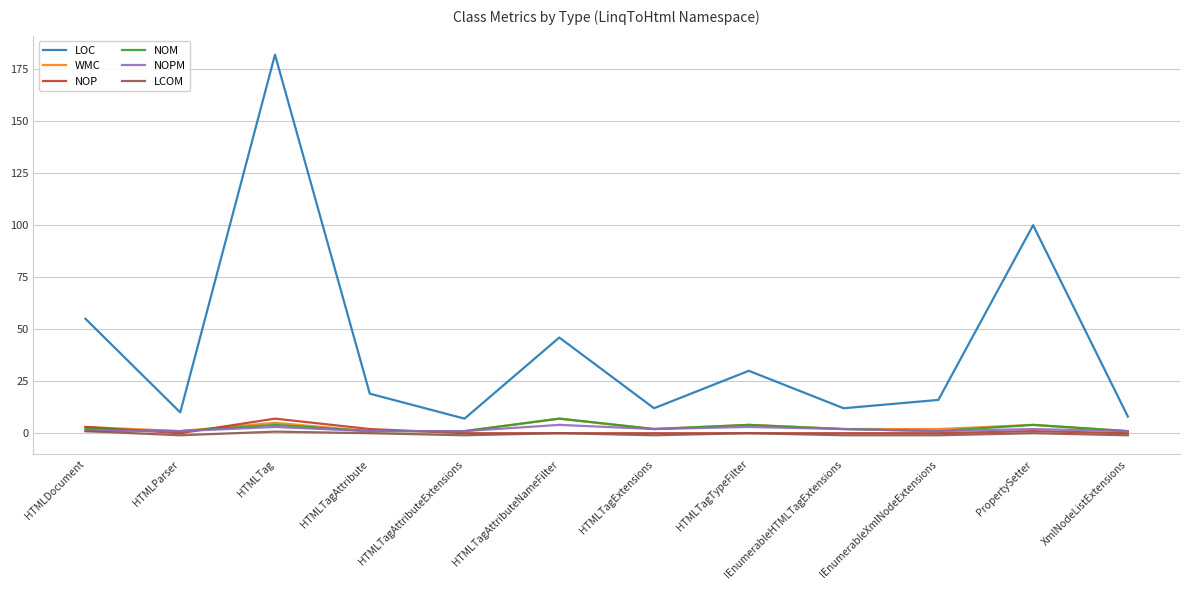

Where is the first local minimum for NOP?

HTMLParser